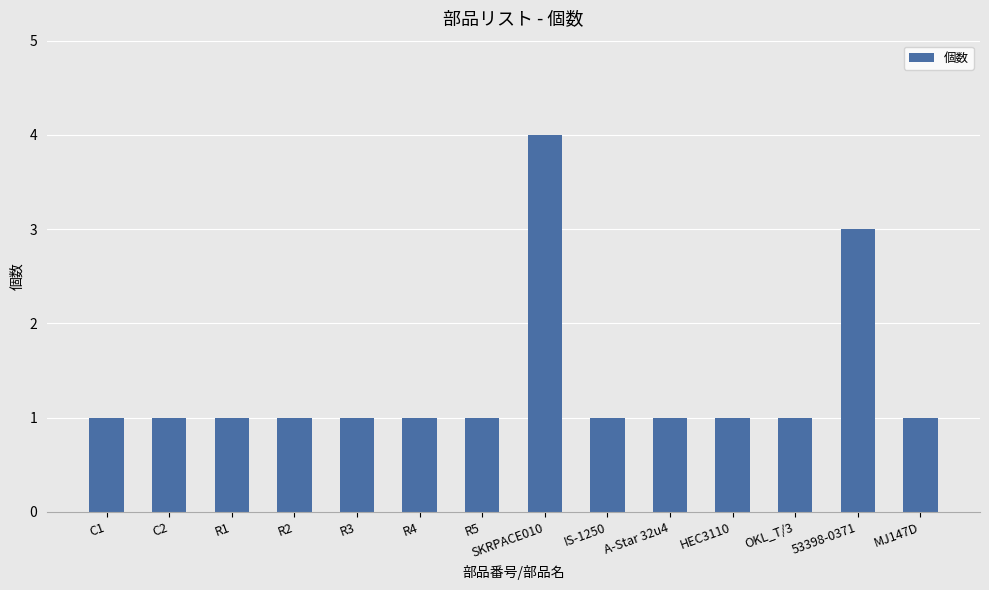

What position from the left is MJ147D?

14